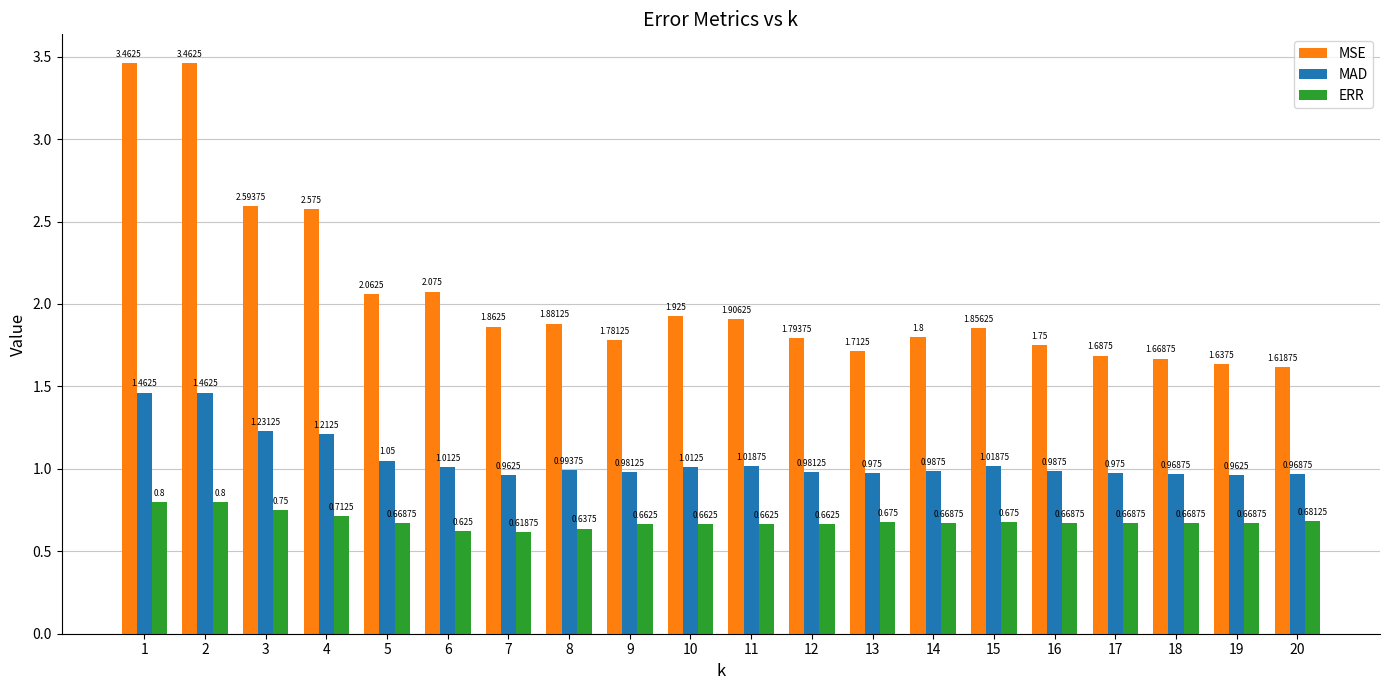

Between 5 and 15, which series saw the biggest shift?

MSE